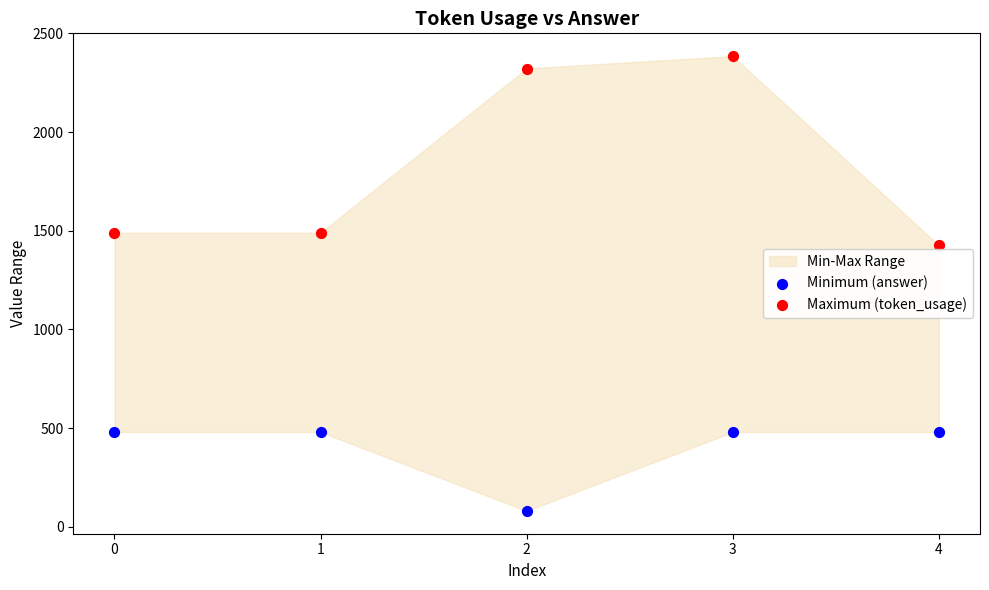

Which series reaches the maximum Y coordinate?

Maximum (token_usage)